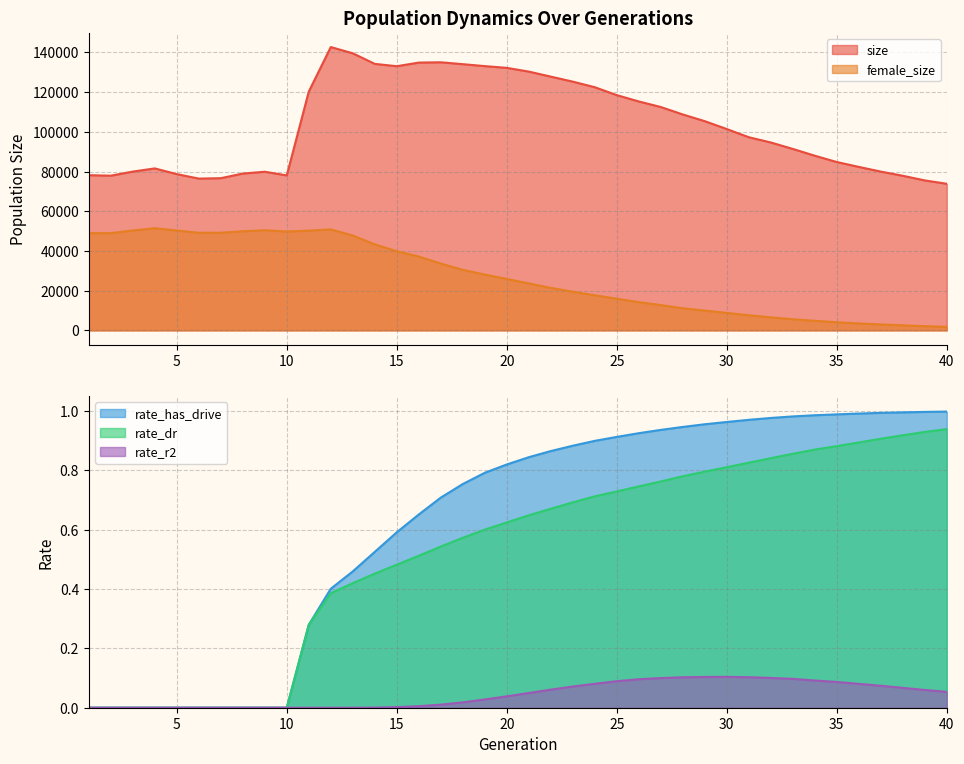

How many distinct data groups are displayed?

5